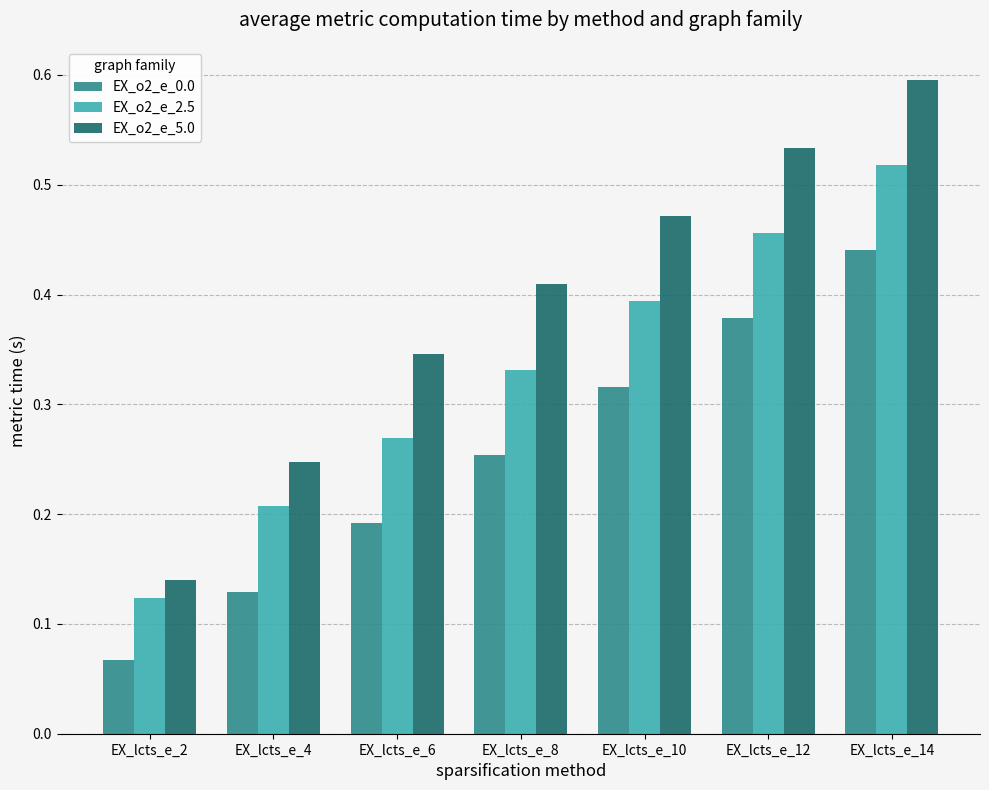

How many EX_o2_e_5.0 values are between 0 and 1?

7